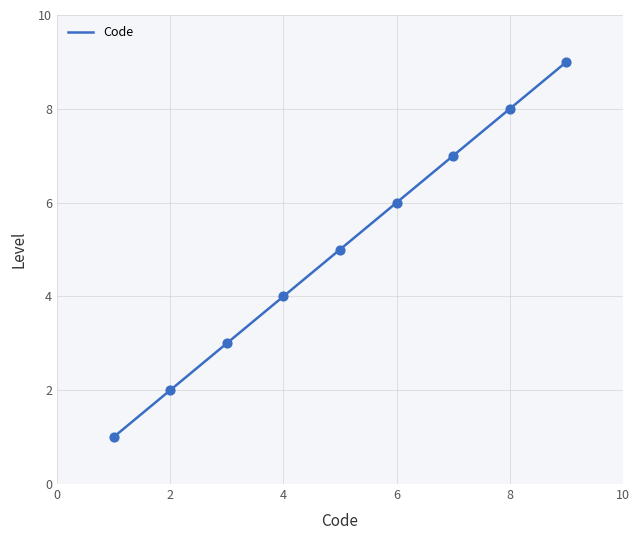

What is the highest value of the Code series?

9.0